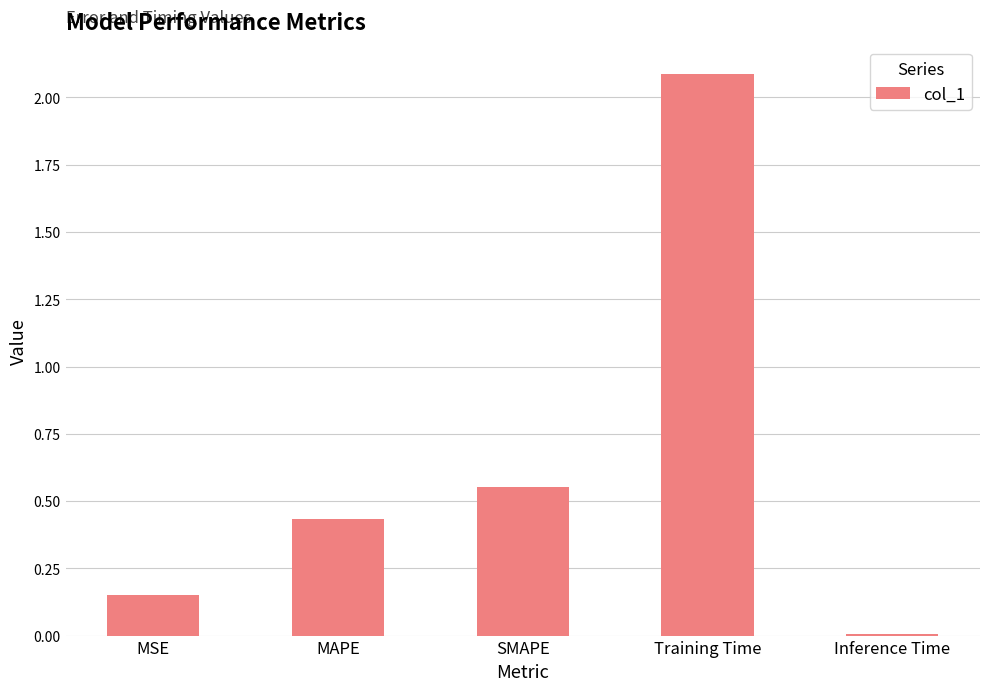

The value at SMAPE is 0.8. True or false?

False